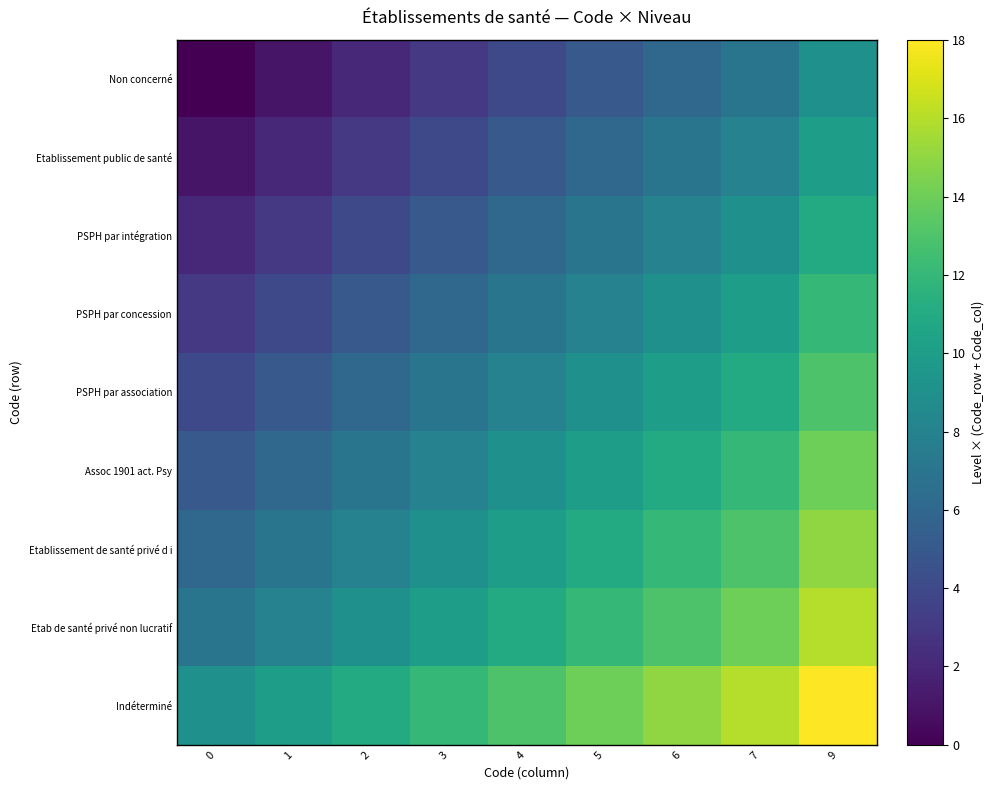

At which category is the sum across all series the highest?

9